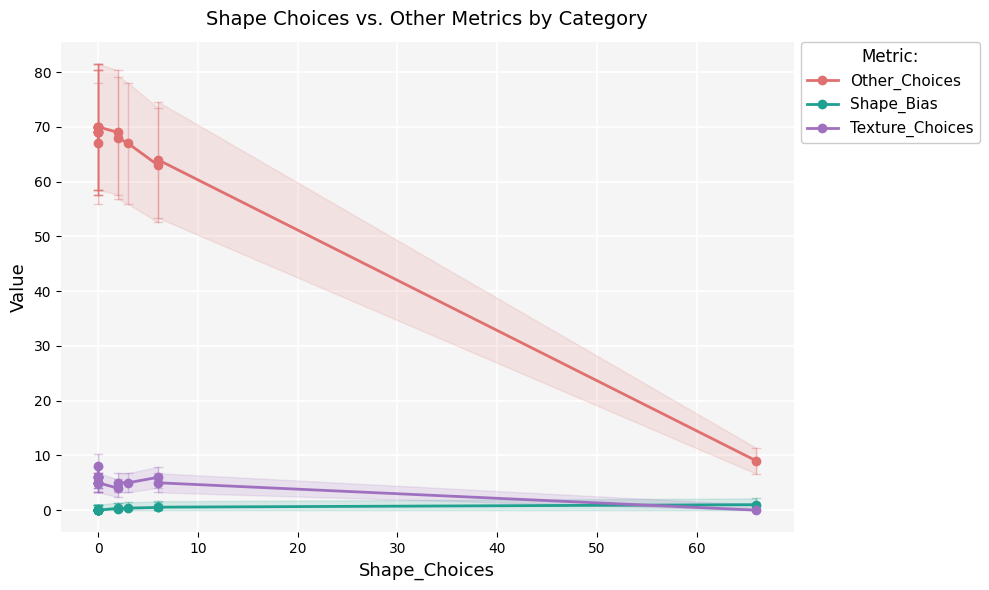

What is the maximum value shown in the chart?

70.0